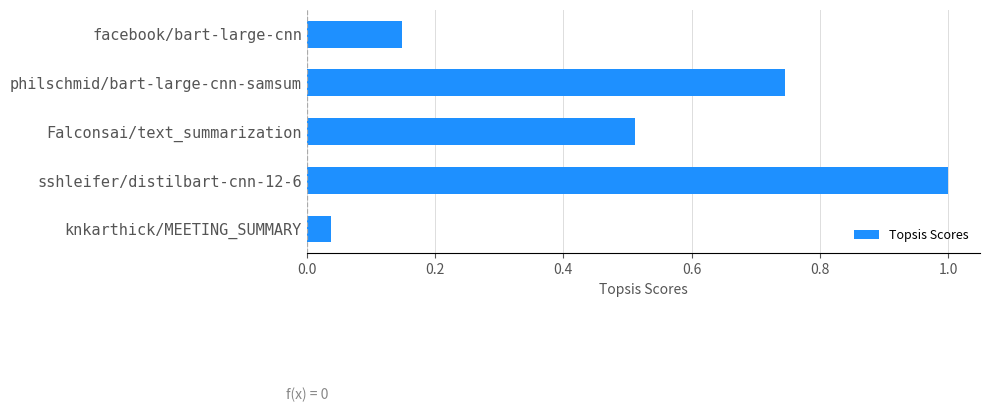

How many bars are there in total?

5